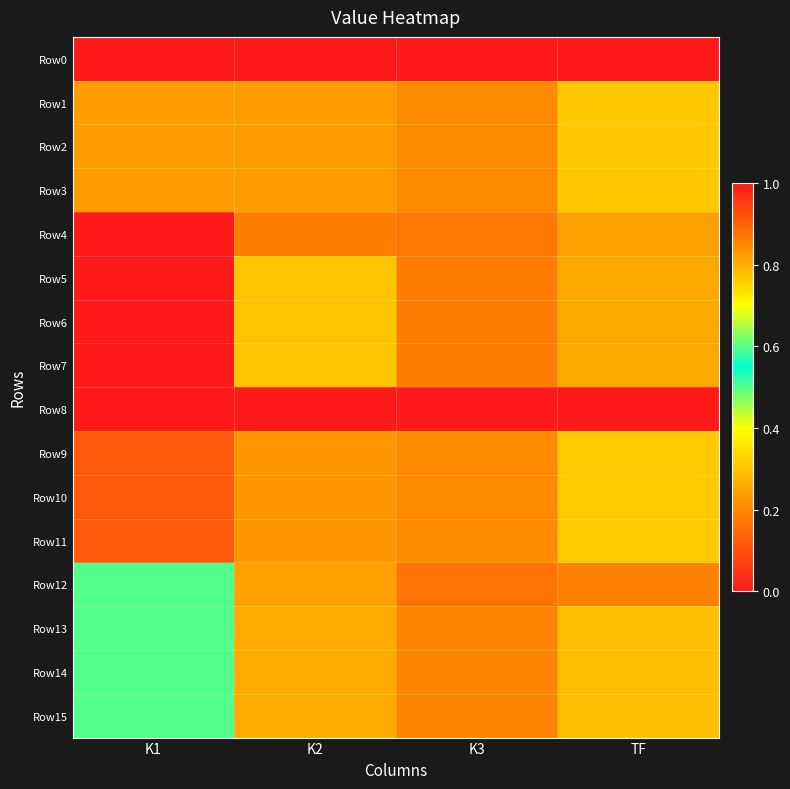

List the series in order of their peak value, highest first.

Row4, Row5, Row6, Row7, Row13, Row14, Row15, Row1, Row2, Row3, Row9, Row10, Row11, Row12, Row0, Row8